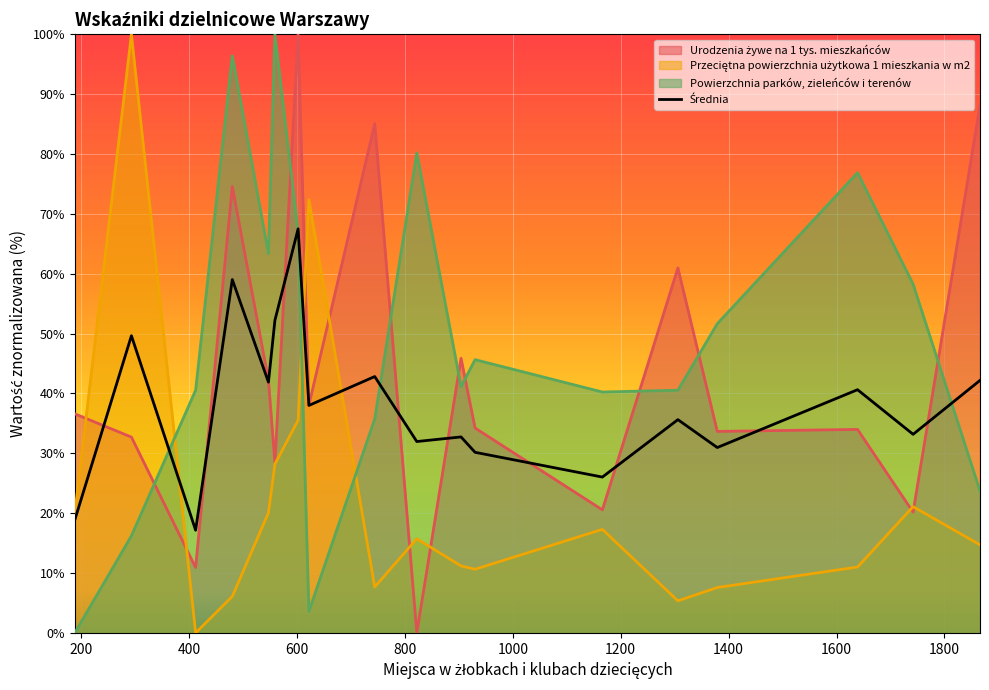

What is the maximum value shown in the chart?

100.0